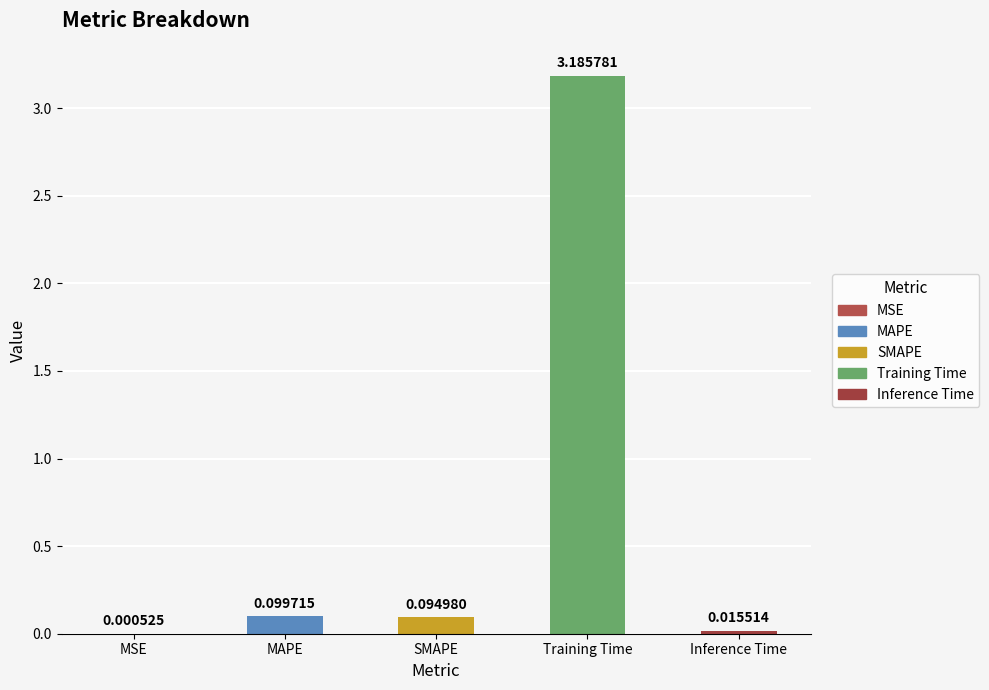

What is the change in value from MSE to SMAPE?

+0.1